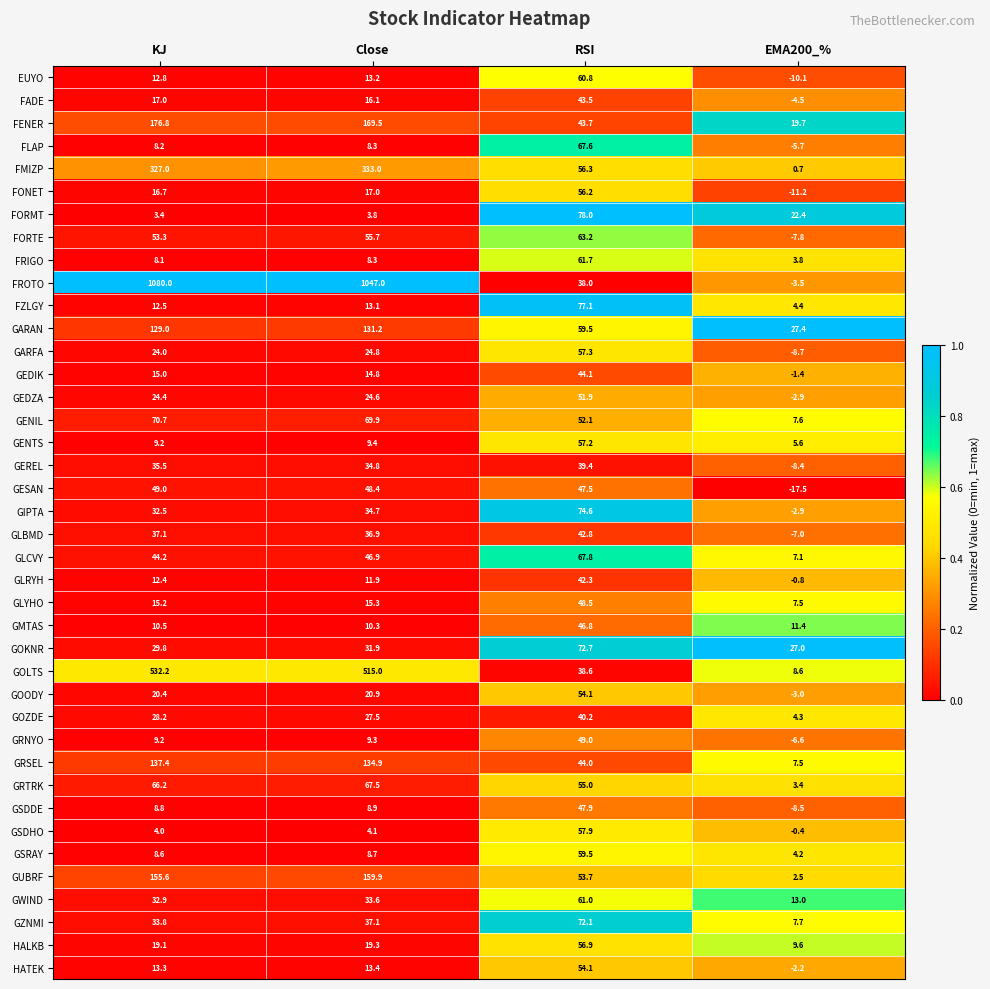

Is it true that EUYO equals 60.8 at RSI?

True